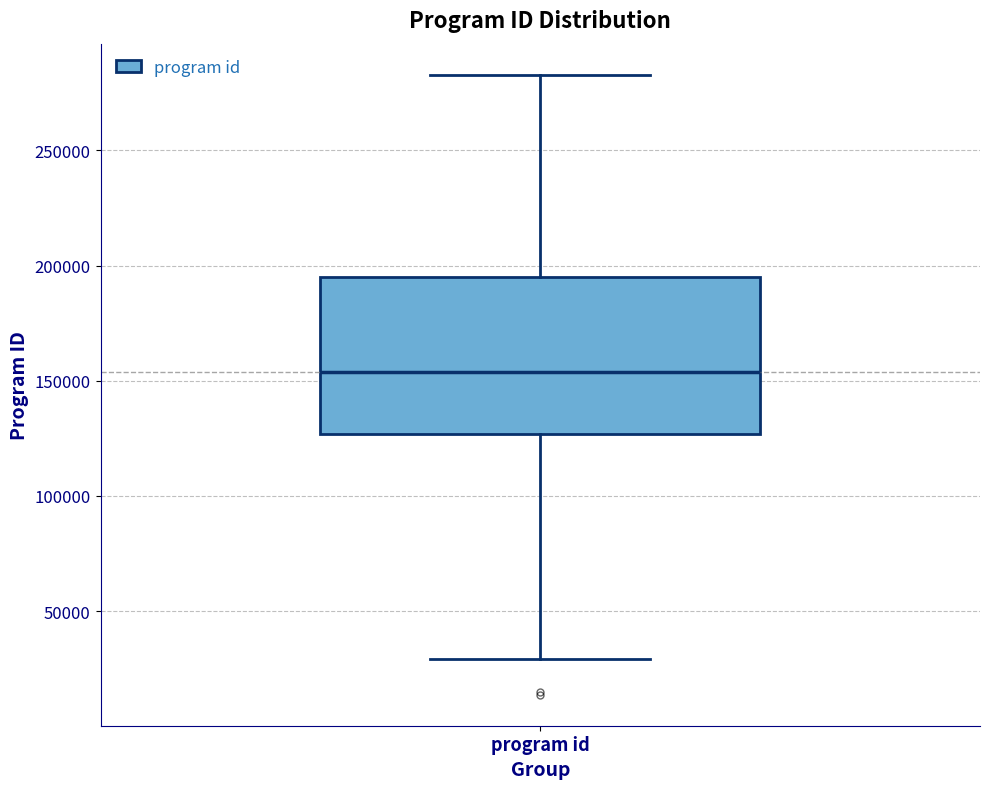

Transcribe this box plot: give where the median line is, the range the box spans, and where the two whiskers end, as read against the y-axis. The values are not printed on the chart, so give them approximately, as read against the axis.

median 155000, box 125000 to 195000, whiskers 30000 to 285000